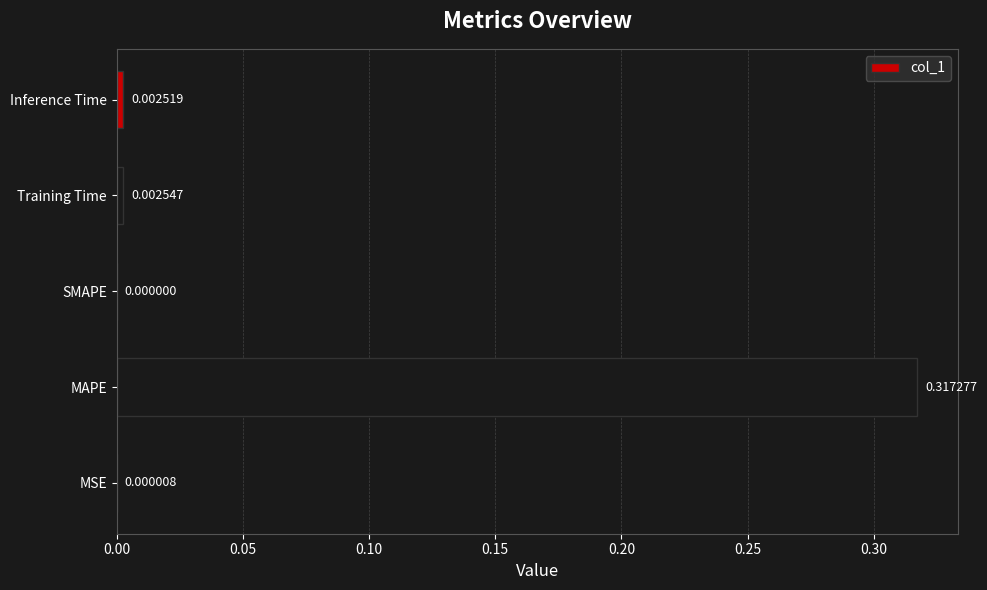

Which has a higher value, SMAPE or Inference Time?

Inference Time